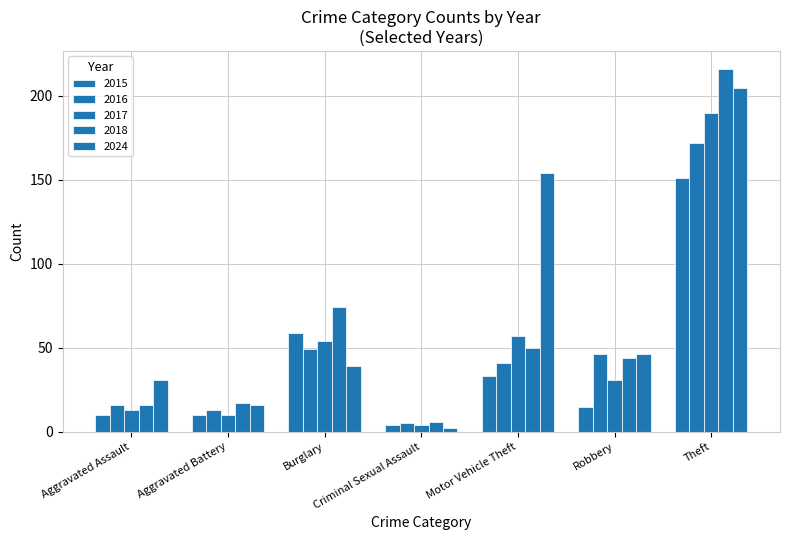

What is the difference between the 2015 values at Robbery and Aggravated Assault?

5